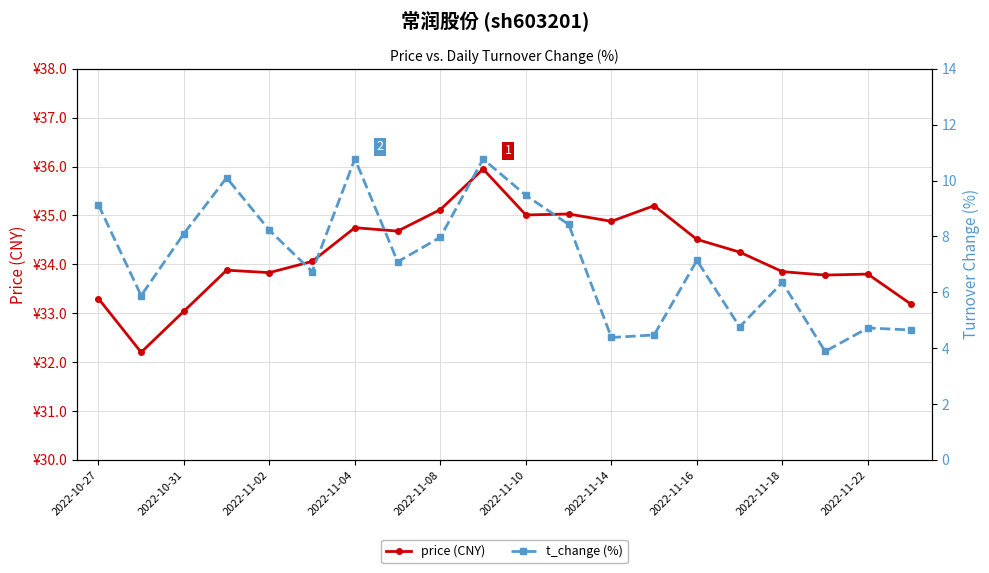

Is this an area chart (filled region under the line)?

No